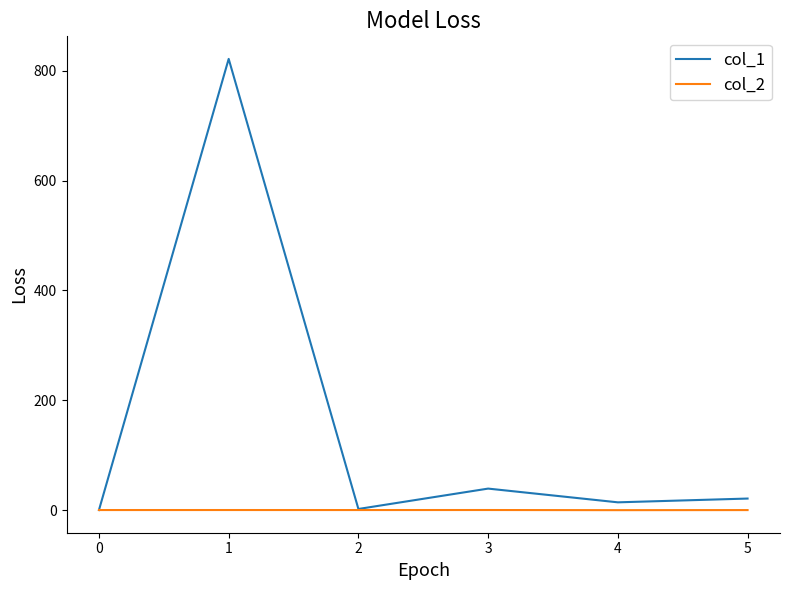

Which series has the largest total across all categories?

col_1